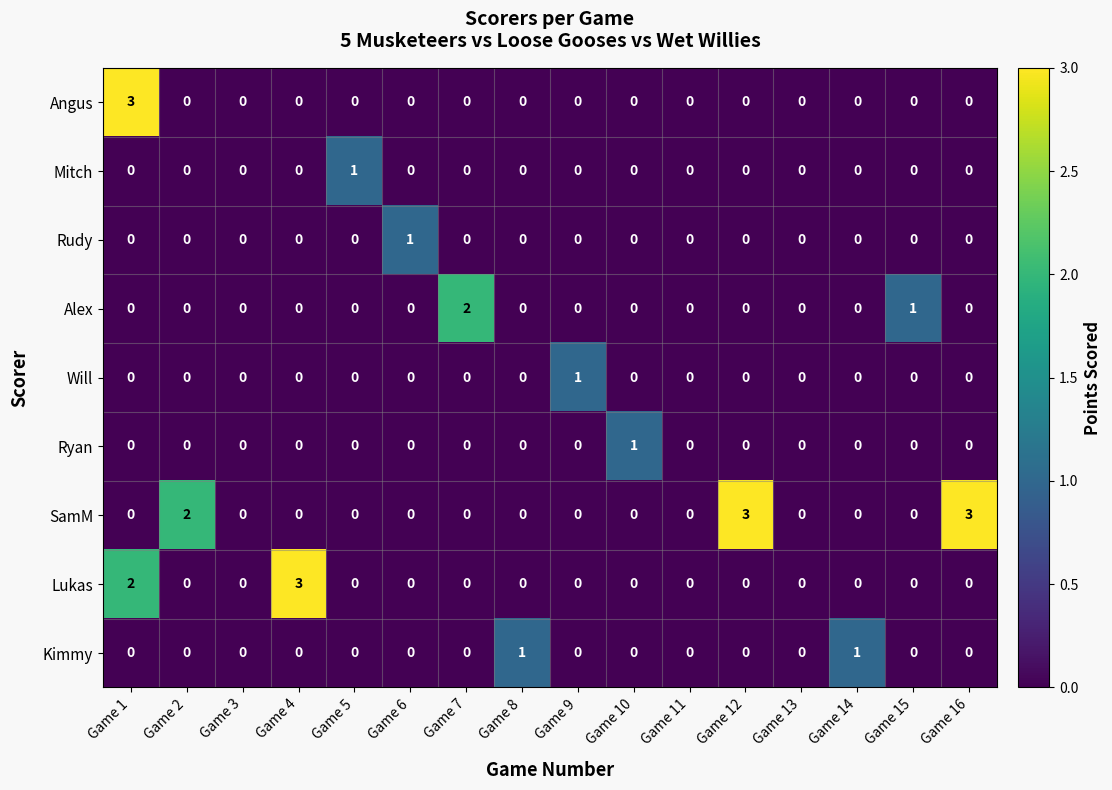

The Rudy series shows 1 at Game 4. True or false?

False